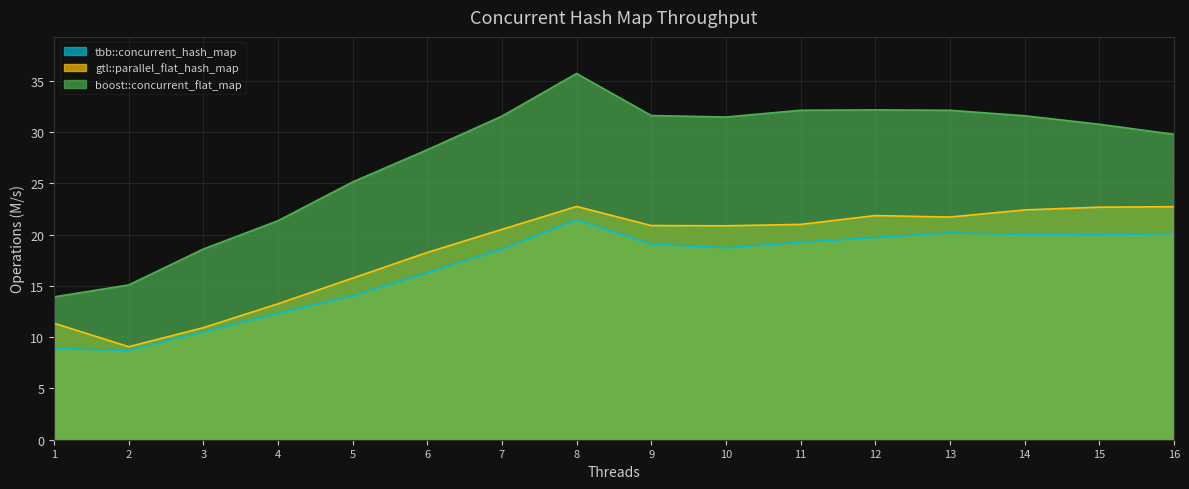

How many values in the gtl::parallel_flat_hash_map series exceed 20?

10